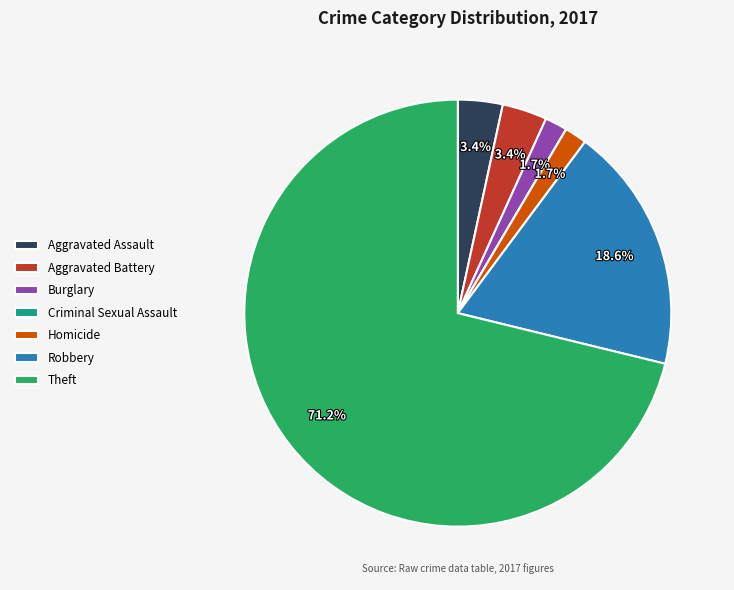

Does Theft represent more than half of the total?

Yes